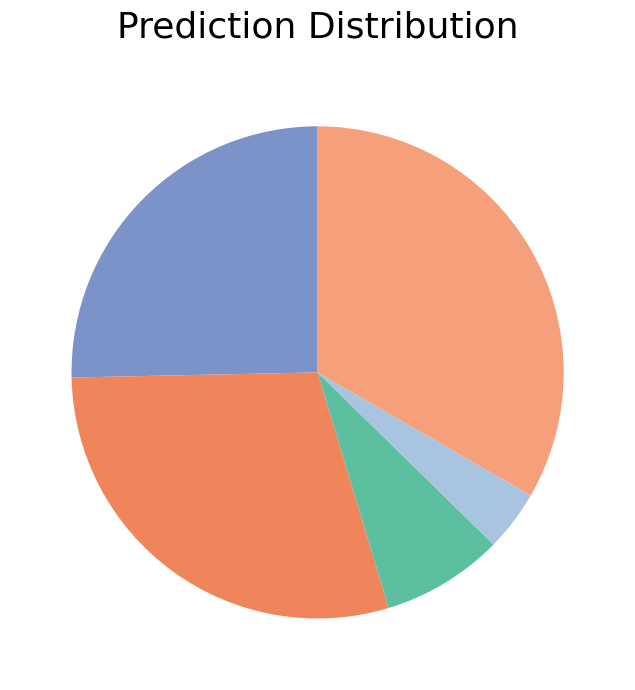

Is there a majority slice in this chart?

No